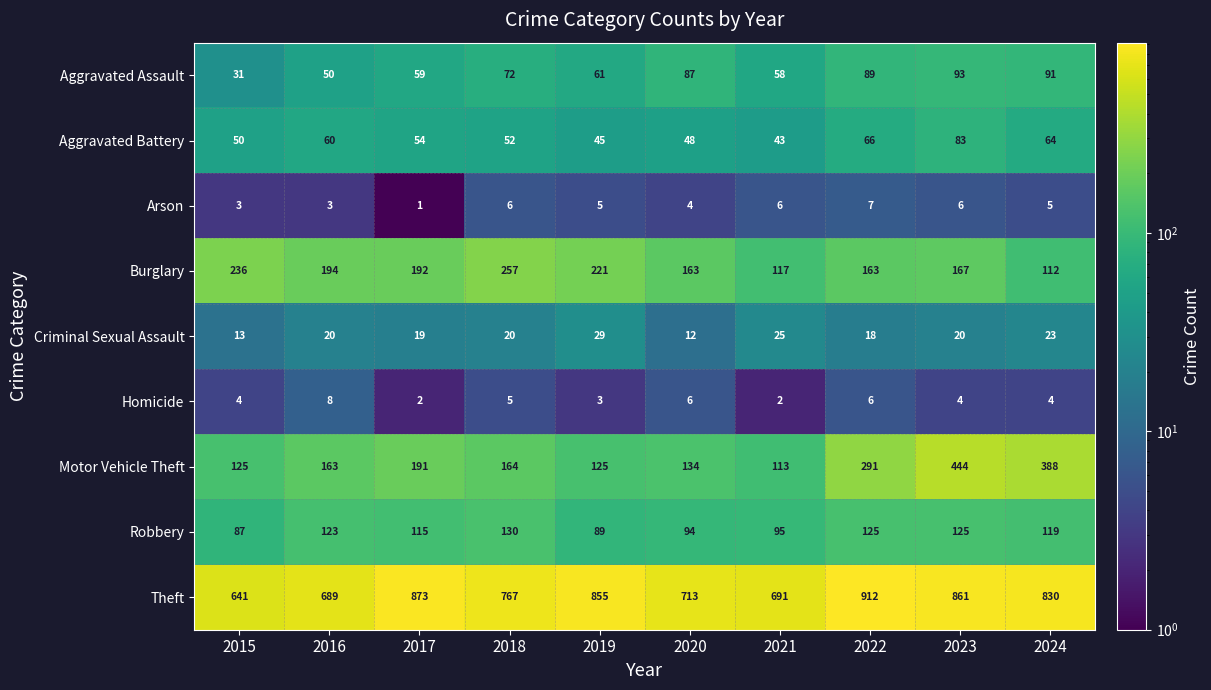

What is the spread (max minus min) of values at 2021?

689